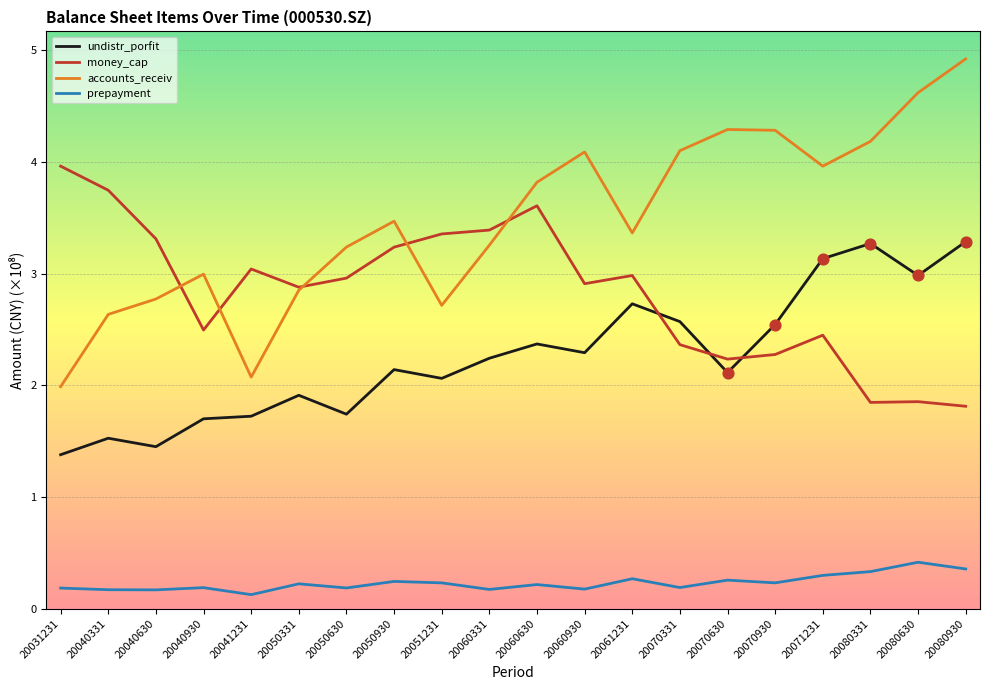

Which series has the largest total across all categories?

accounts_receiv